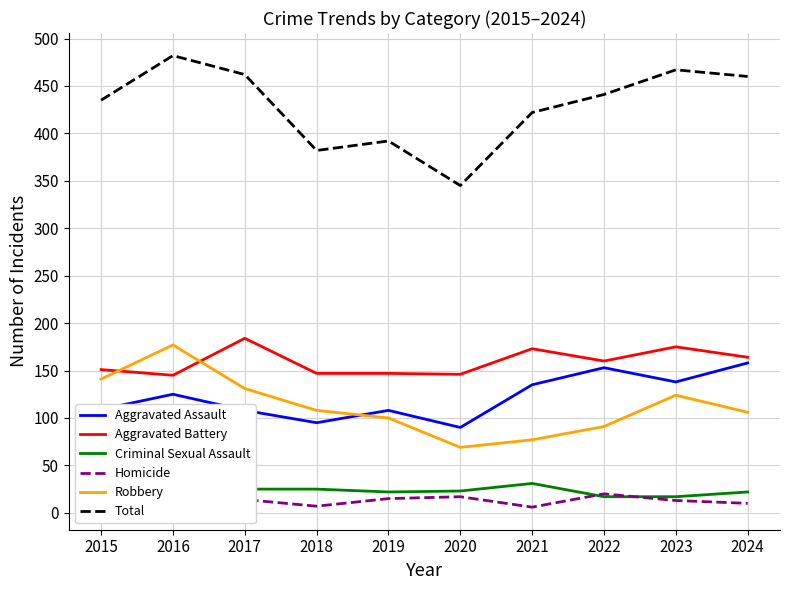

Count the number of data series in this chart.

6